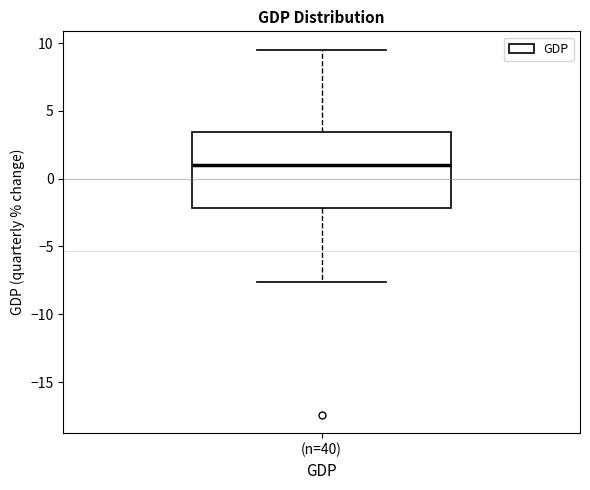

Read this box plot against the y-axis: the position of the median line, the range covered by the box, and the ends of both whiskers. The values are not printed on the chart, so give them approximately, as read against the axis.

median 1.0, box -2.0 to 3.5, whiskers -7.5 to 9.5